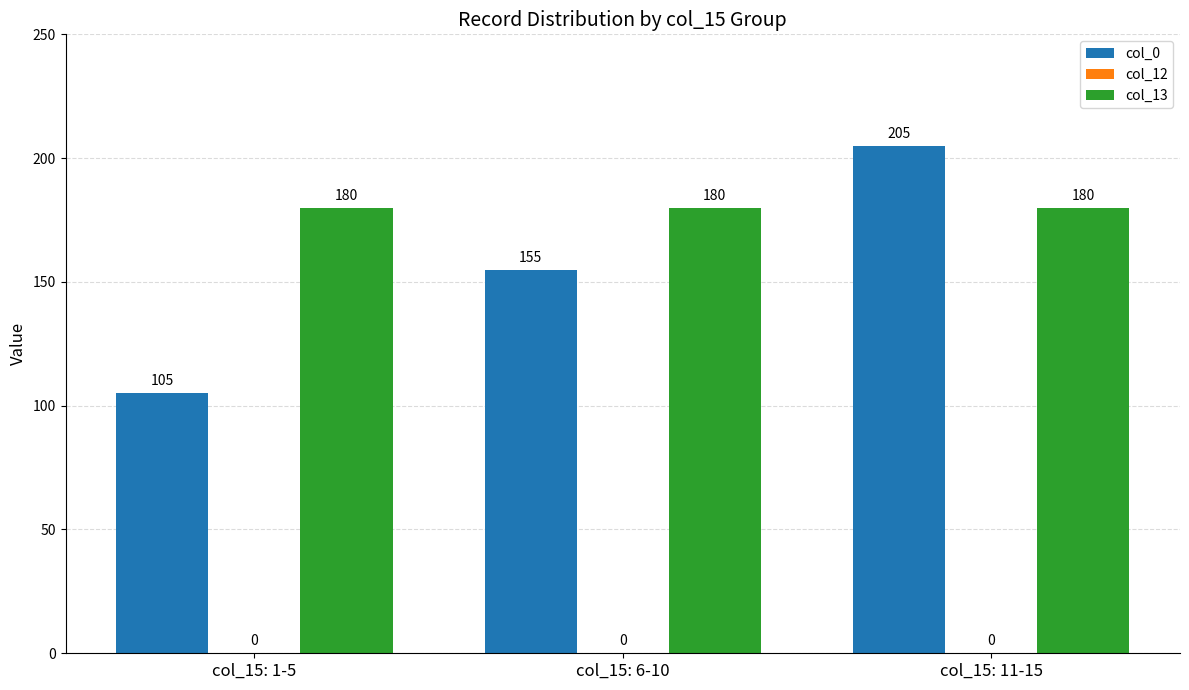

Is it true that col_0 equals 39 at col_15: 6-10?

False